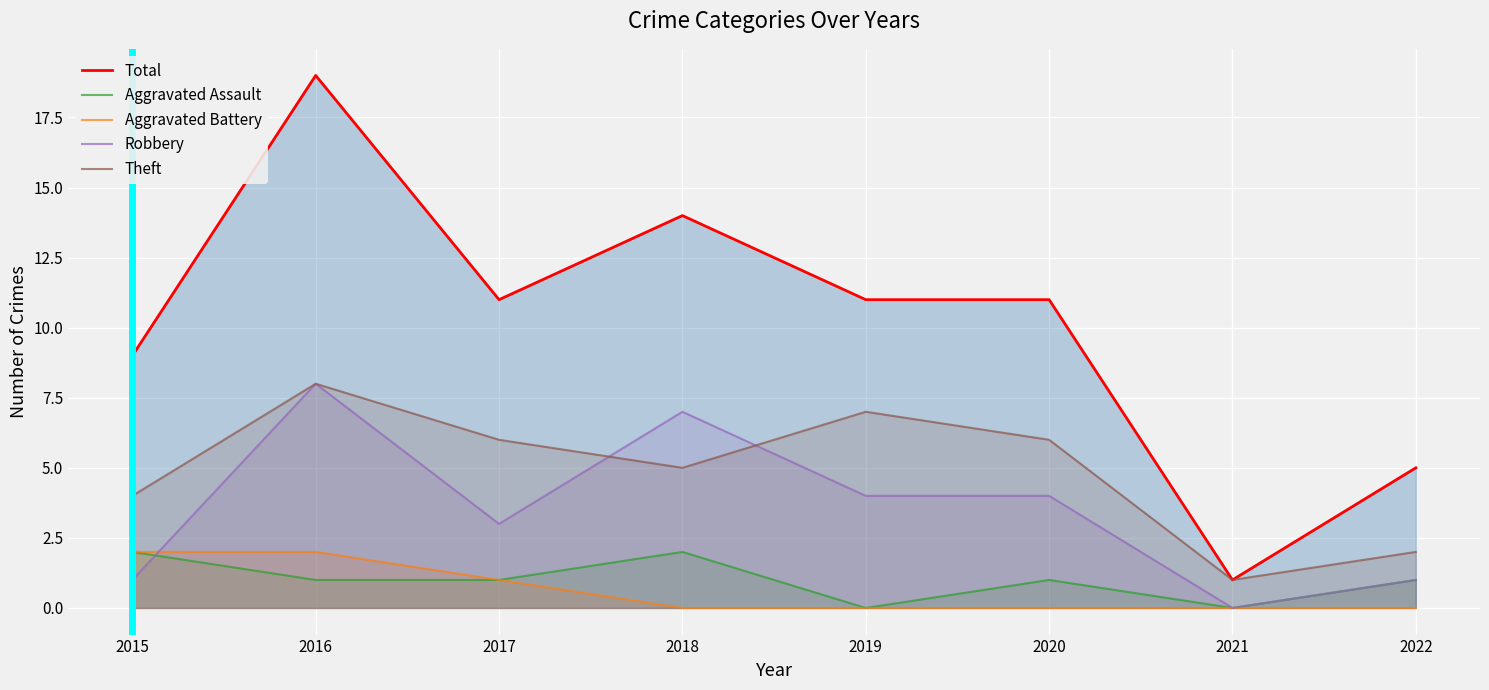

After their last crossing, which series has the higher values: Robbery or Aggravated Battery?

Robbery